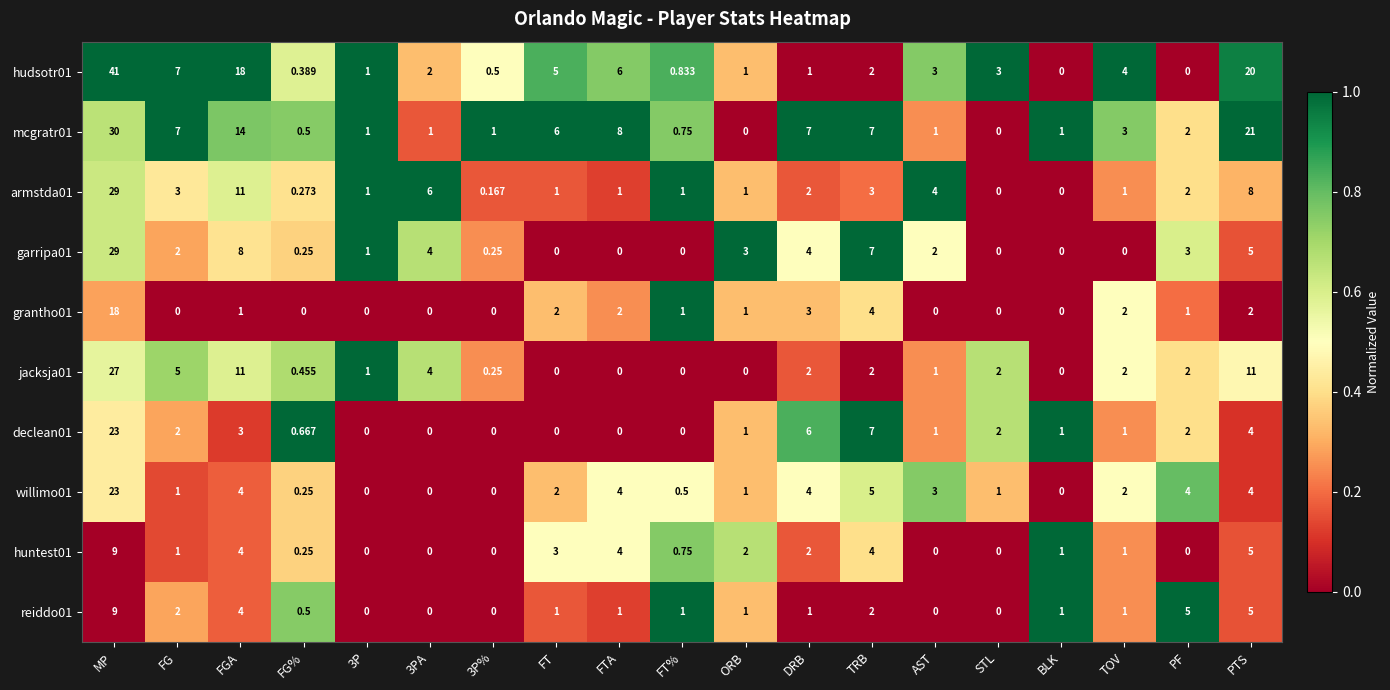

What is the spread (max minus min) of values at MP?

32.0